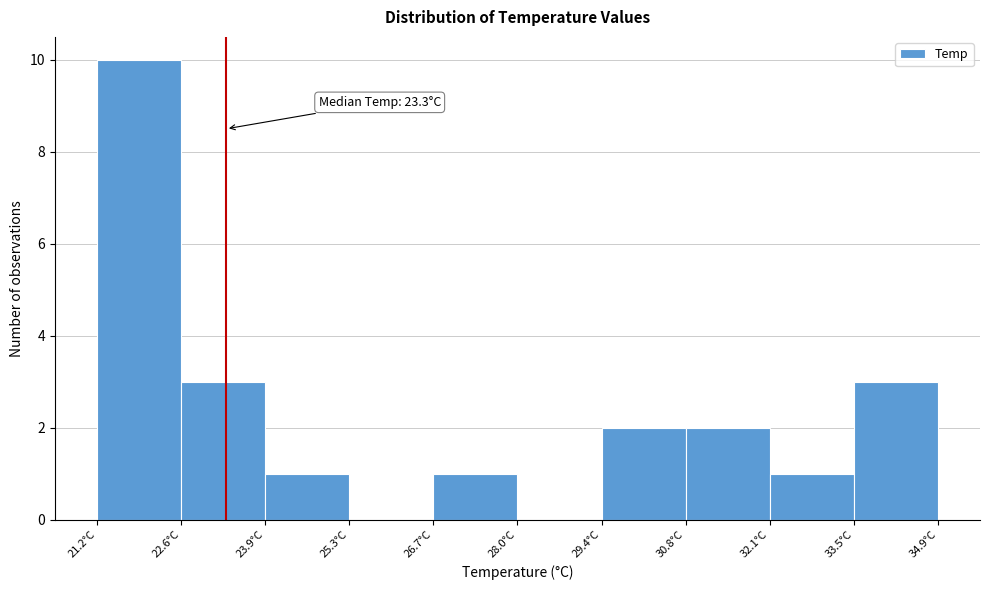

Over which range of the x-axis is the bar tallest?

21.2 to 22.6